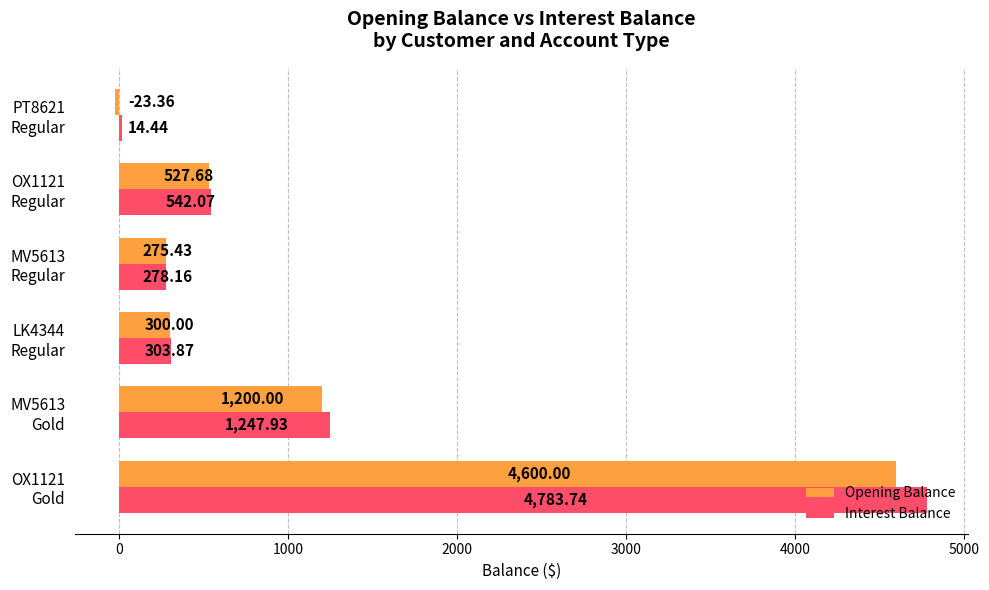

What are all the series names shown in the legend?

Opening Balance, Interest Balance